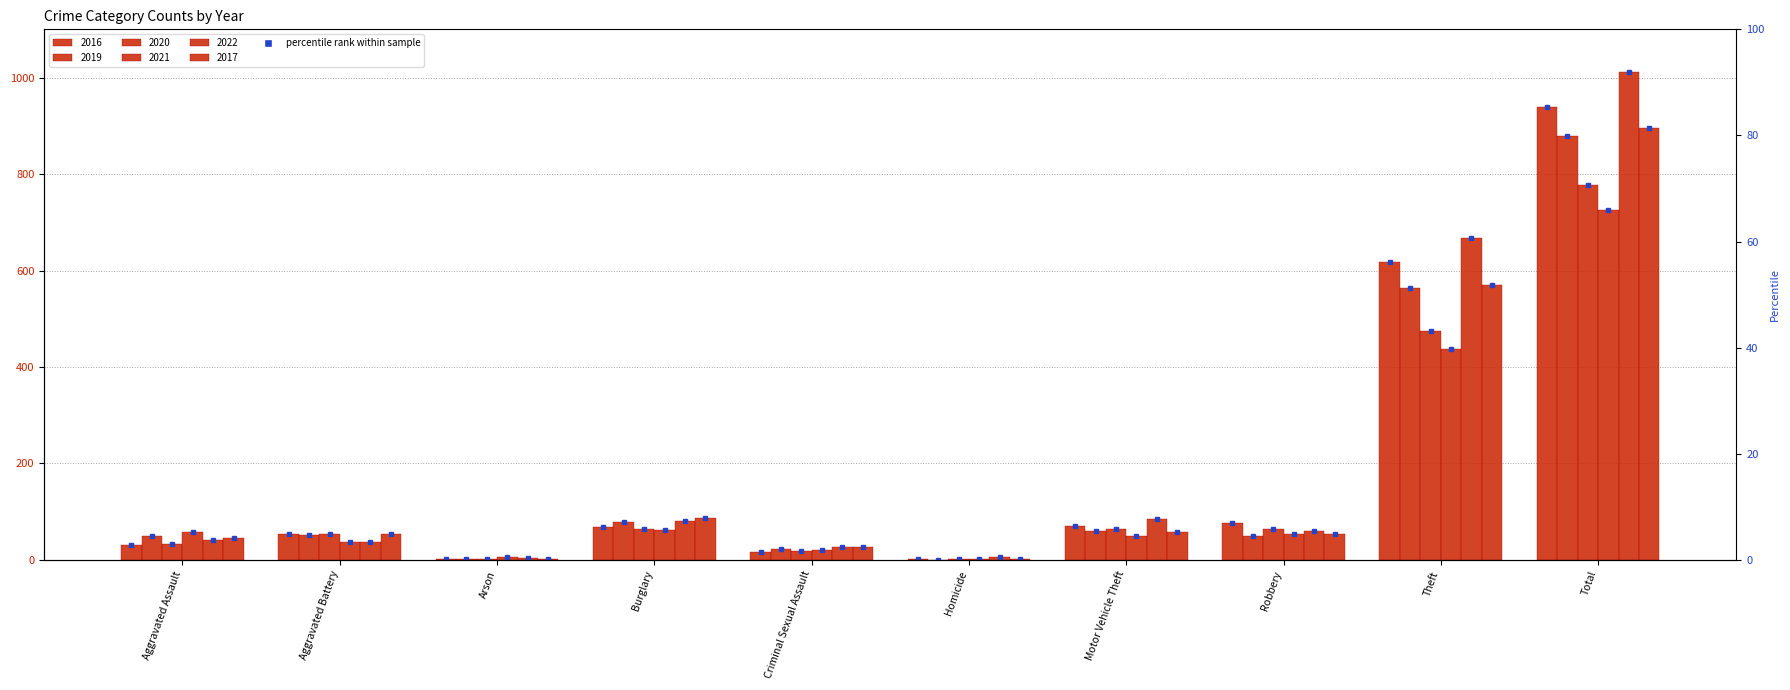

Reading left to right, list all the values displayed in this chart.

2016: 32	54	1	69	16	3	70	77	617	939
2019: 49	52	2	78	23	0	61	49	564	878
2020: 34	54	3	65	18	2	64	64	474	778
2021: 57	38	6	62	20	2	49	53	438	725
2022: 42	38	4	81	26	6	85	61	668	1011
2017: 46	53	1	86	26	2	58	53	571	896